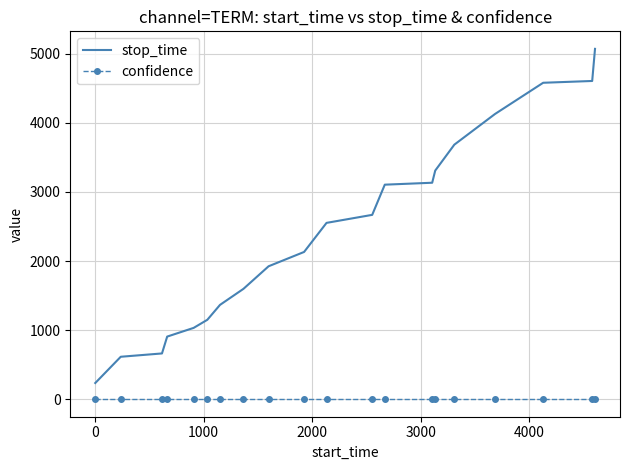

Which series has the widest spread of values?

stop_time